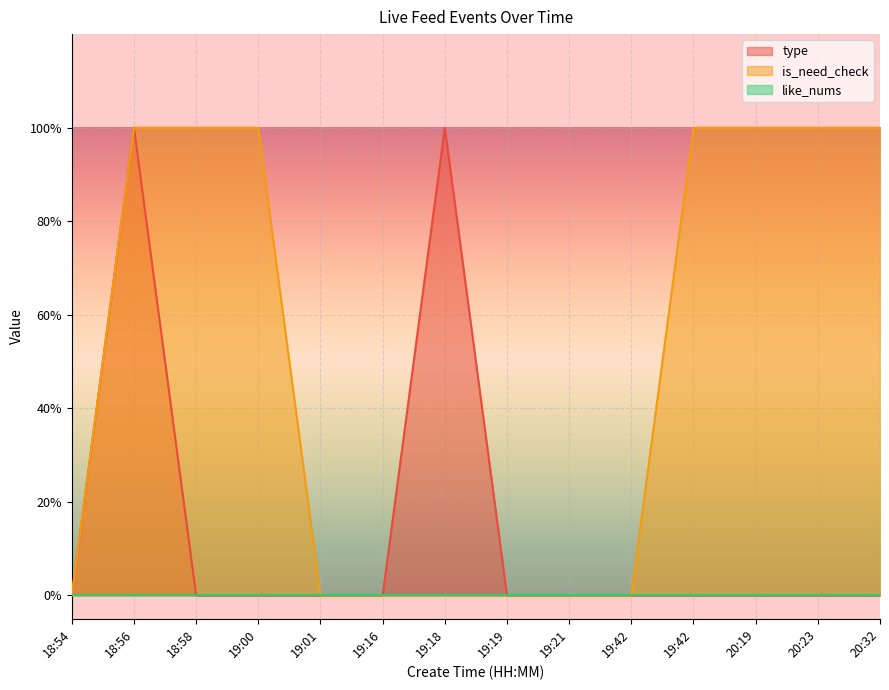

Does the chart display data point markers on the line(s)?

No